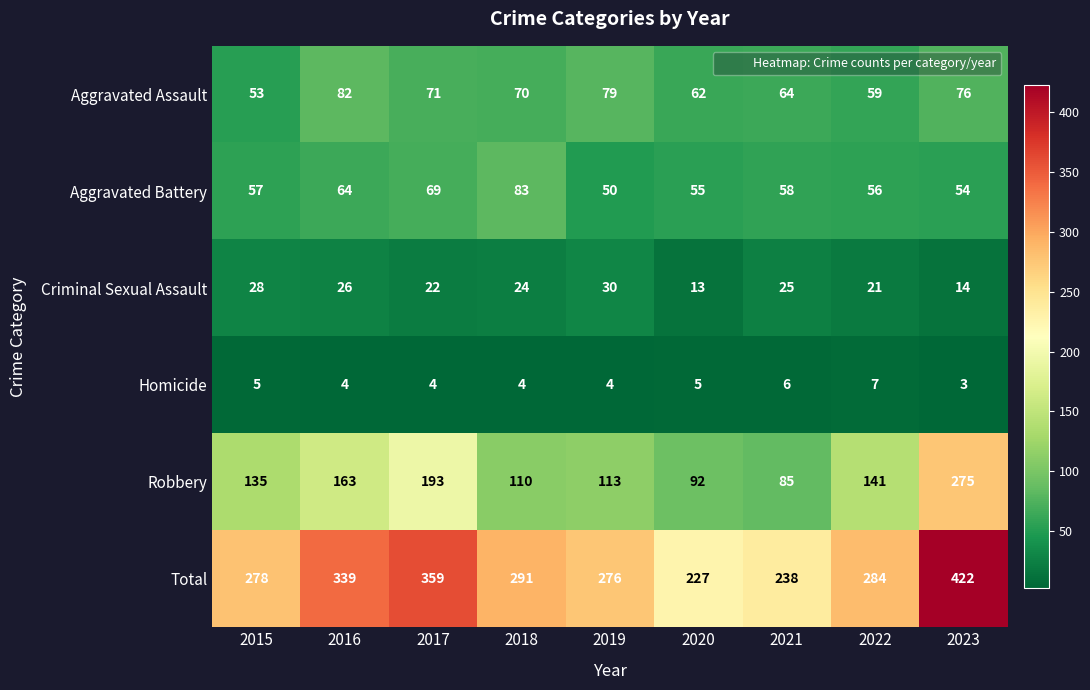

At which category does the chart reach its peak across all series?

2023